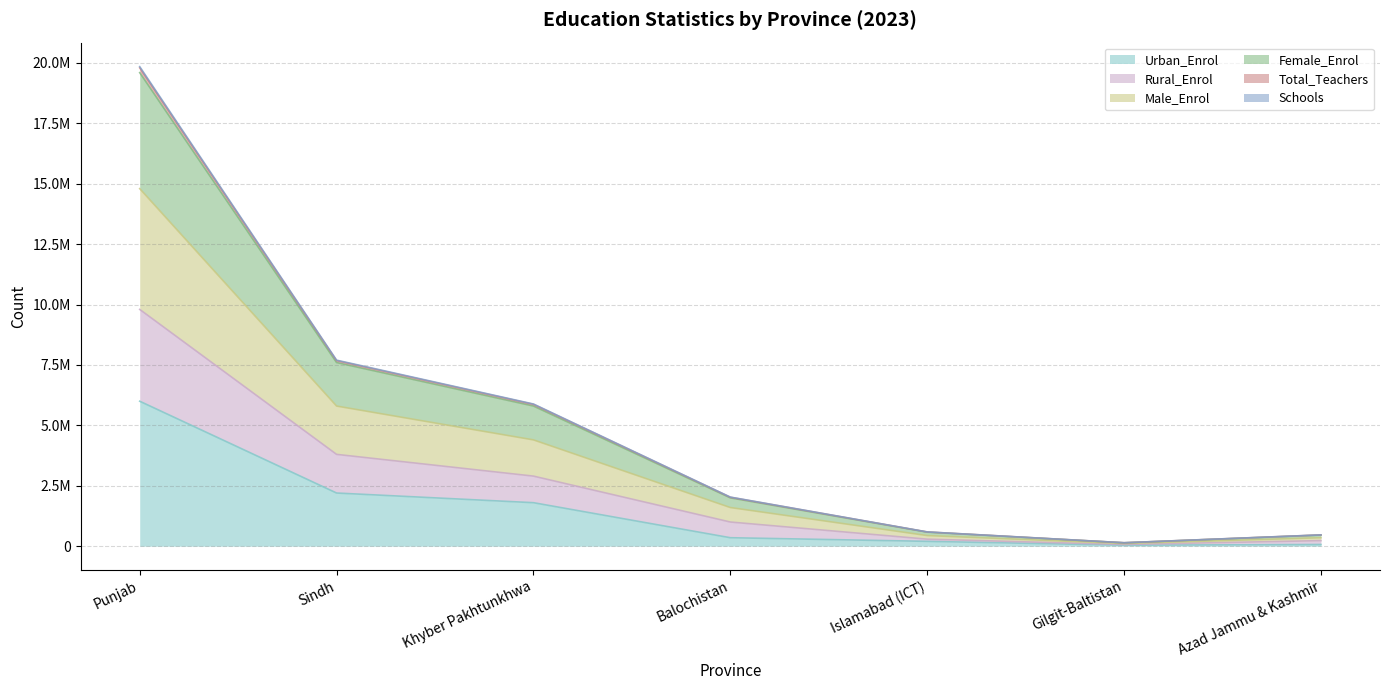

What is the spread (max minus min) of values at Gilgit-Baltistan?

102400